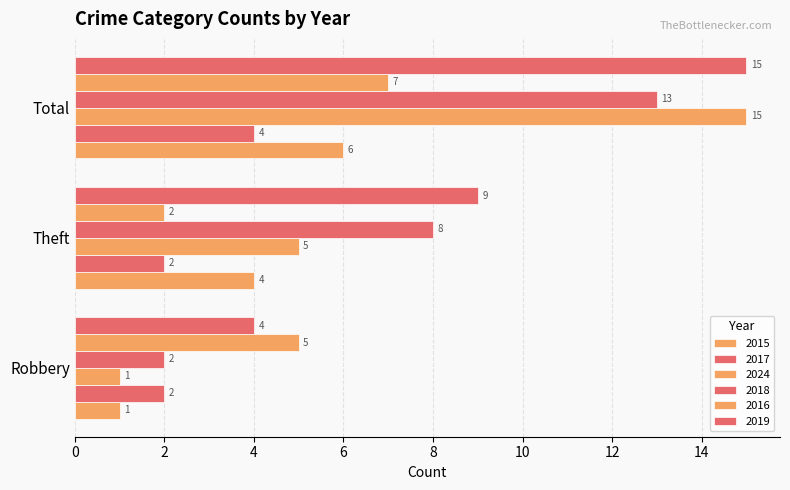

Reading right to left, transcribe all the data shown in this chart.

2015: 6	4	1
2017: 4	2	2
2024: 15	5	1
2018: 13	8	2
2016: 7	2	5
2019: 15	9	4